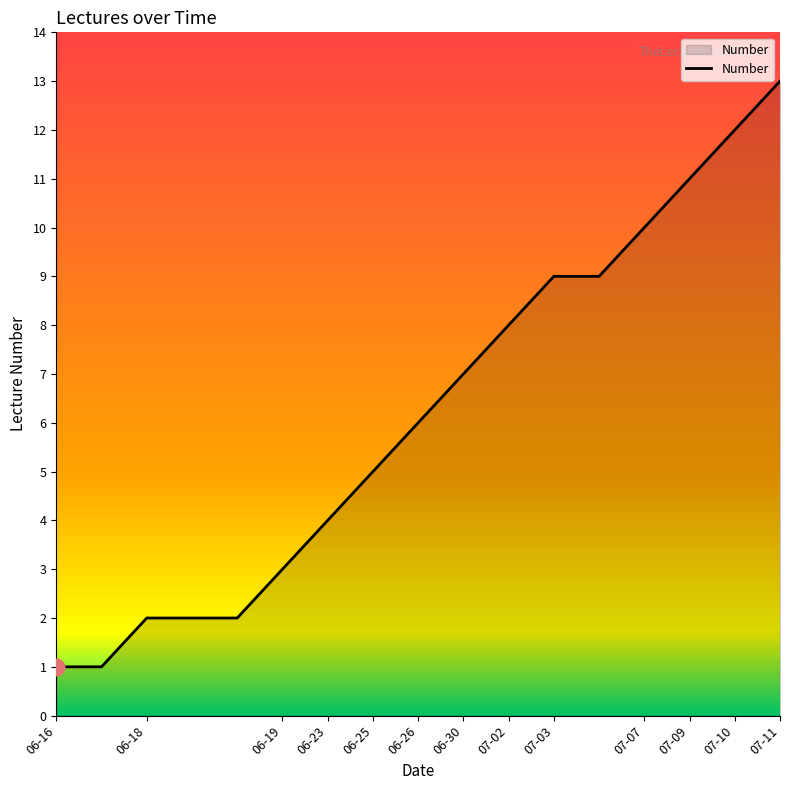

Reading left to right, list all the values displayed in this chart.

1	1	2	2	2	3	4	5	6	7	8	9	9	10	11	12	13